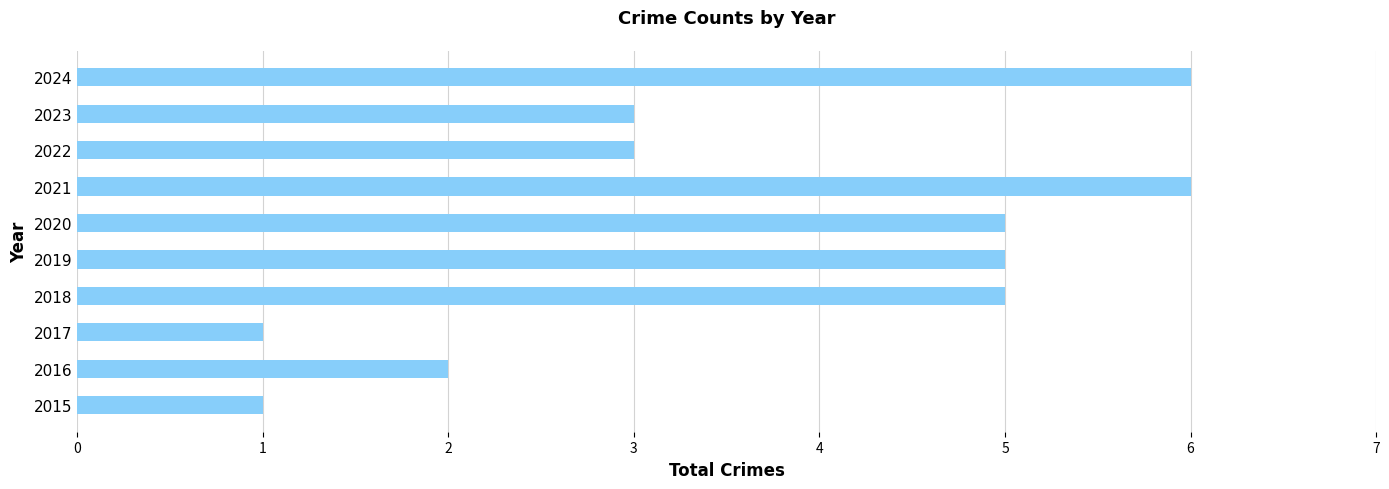

Count the number of data series in this chart.

1